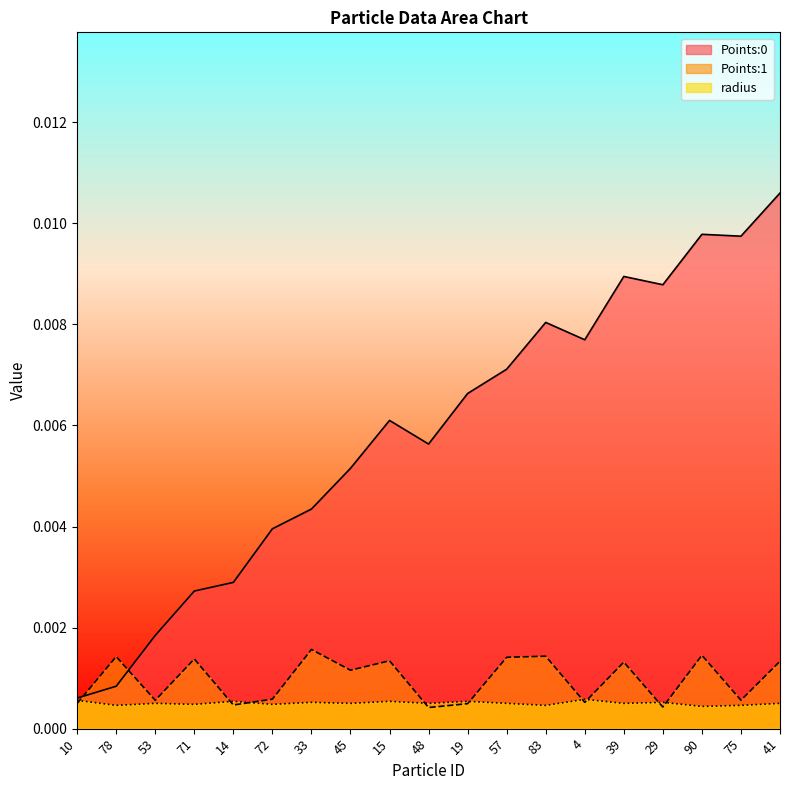

Reading right to left, what are all the values shown in this chart?

Points:0: 0.0	0.0	0.0	0.0	0.0	0.0	0.0	0.0	0.0	0.0	0.0	0.0	0.0	0.0	0.0	0.0	0.0	0.0	0.0
Points:1: 0.0	0.0	0.0	0.0	0.0	0.0	0.0	0.0	0.0	0.0	0.0	0.0	0.0	0.0	0.0	0.0	0.0	0.0	0.0
radius: 0.0	0.0	0.0	0.0	0.0	0.0	0.0	0.0	0.0	0.0	0.0	0.0	0.0	0.0	0.0	0.0	0.0	0.0	0.0